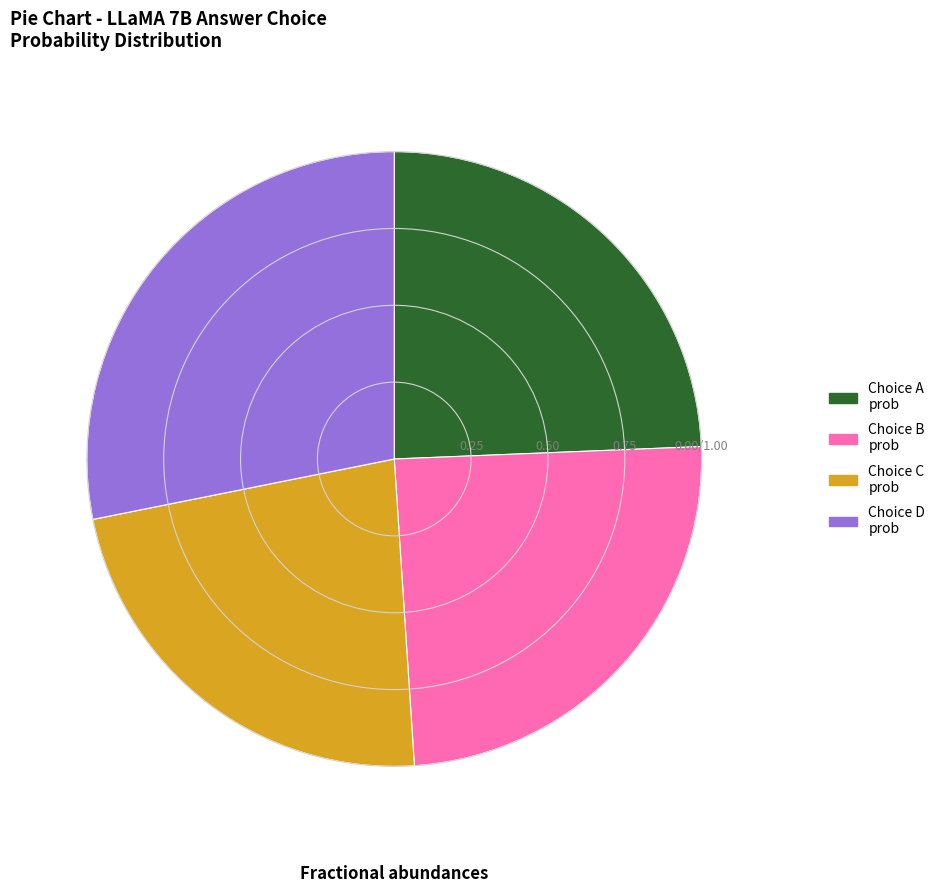

Does any single category account for the majority?

No